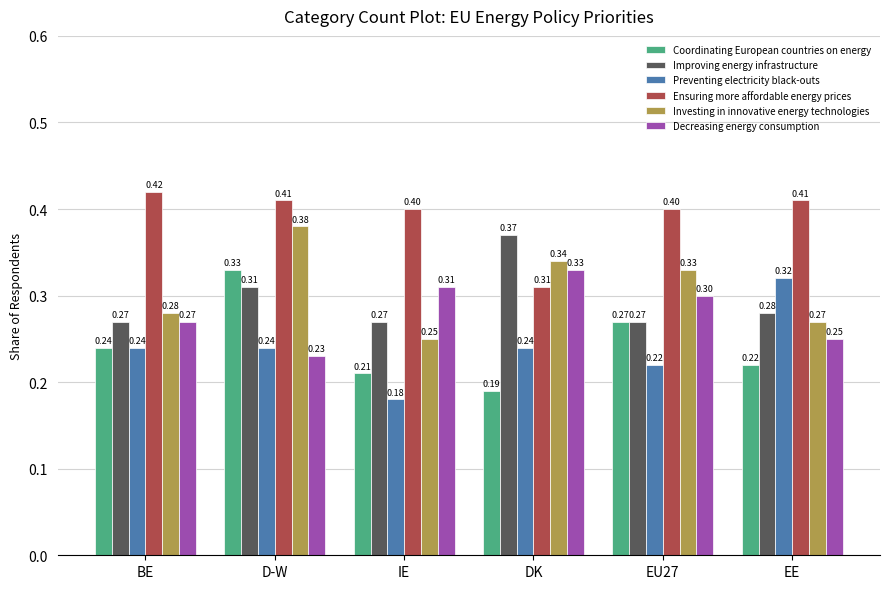

What is the average value of the Ensuring more affordable energy prices series?

0.4